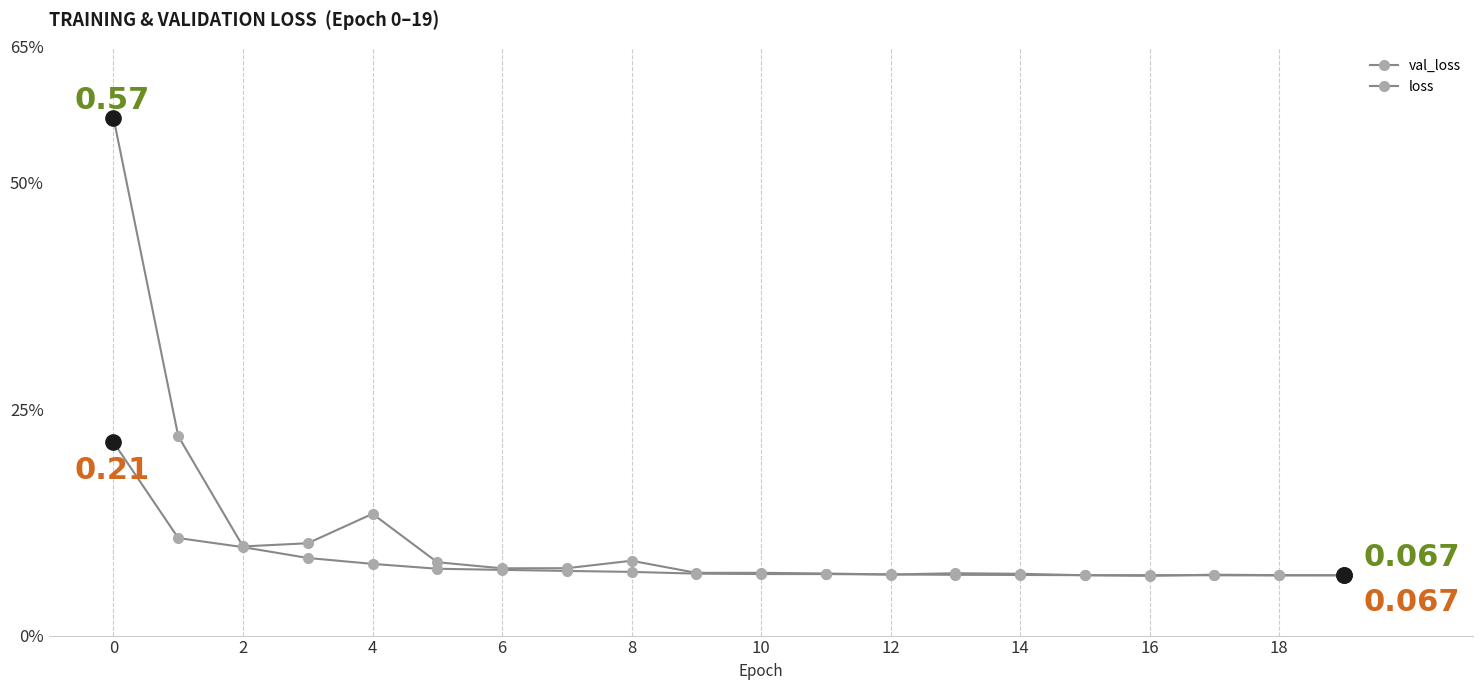

Is this an area chart (filled region under the line)?

No